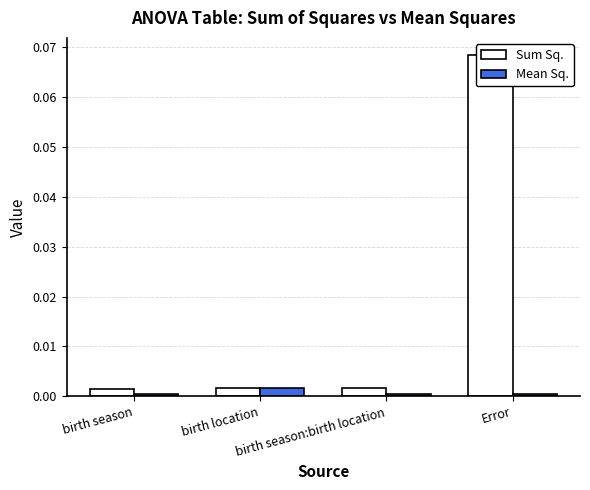

What is the label of the 2nd bar from the left?

birth location